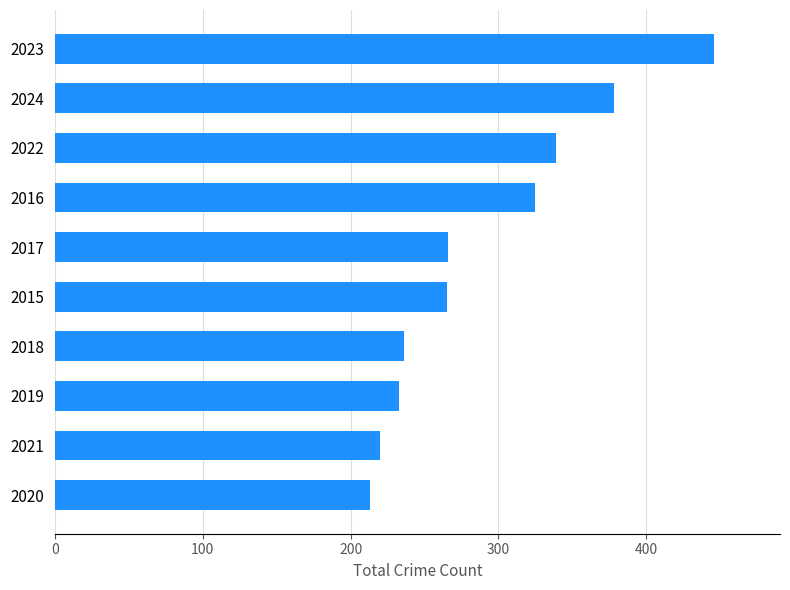

How many values are below 266?

5